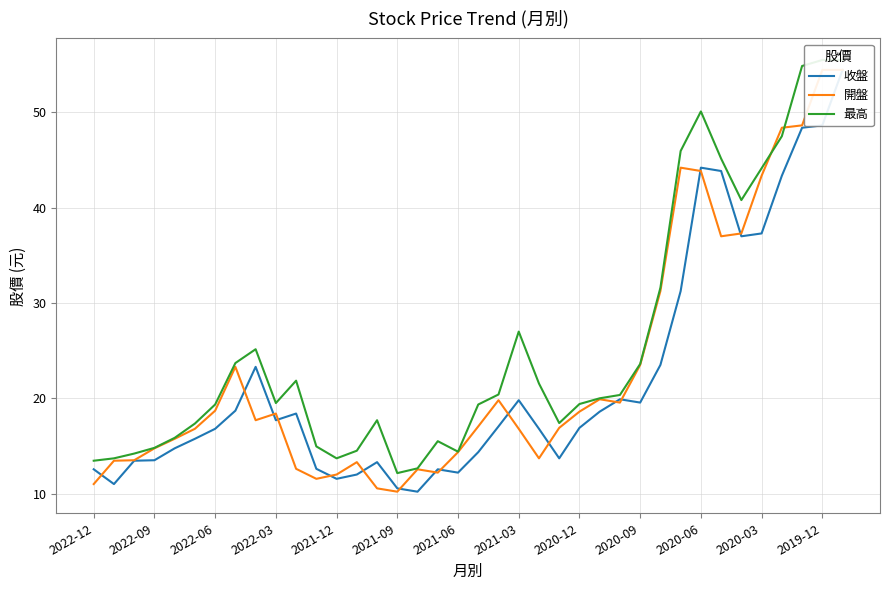

True or false: 收盤 and 最高 cross at least once.

False